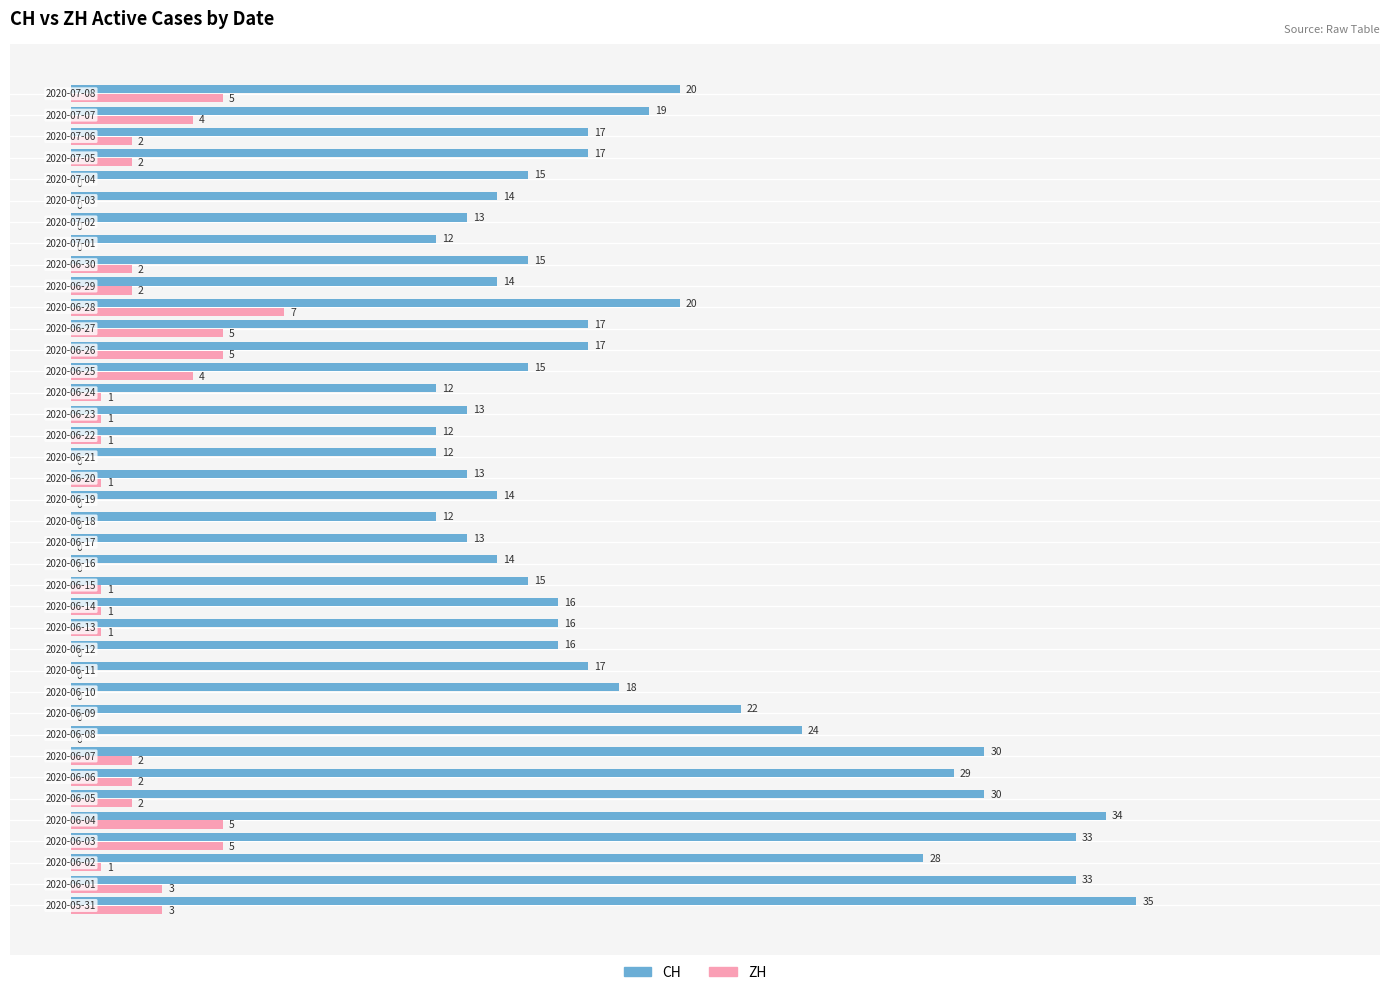

Which series has the largest total across all categories?

CH